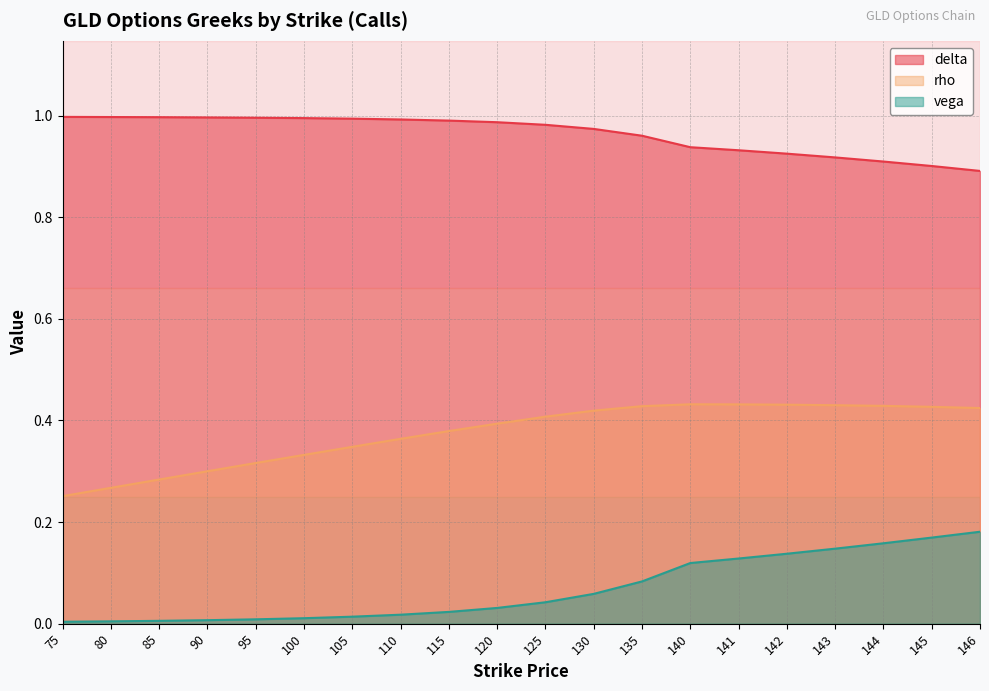

How many lines are shown in the chart?

3